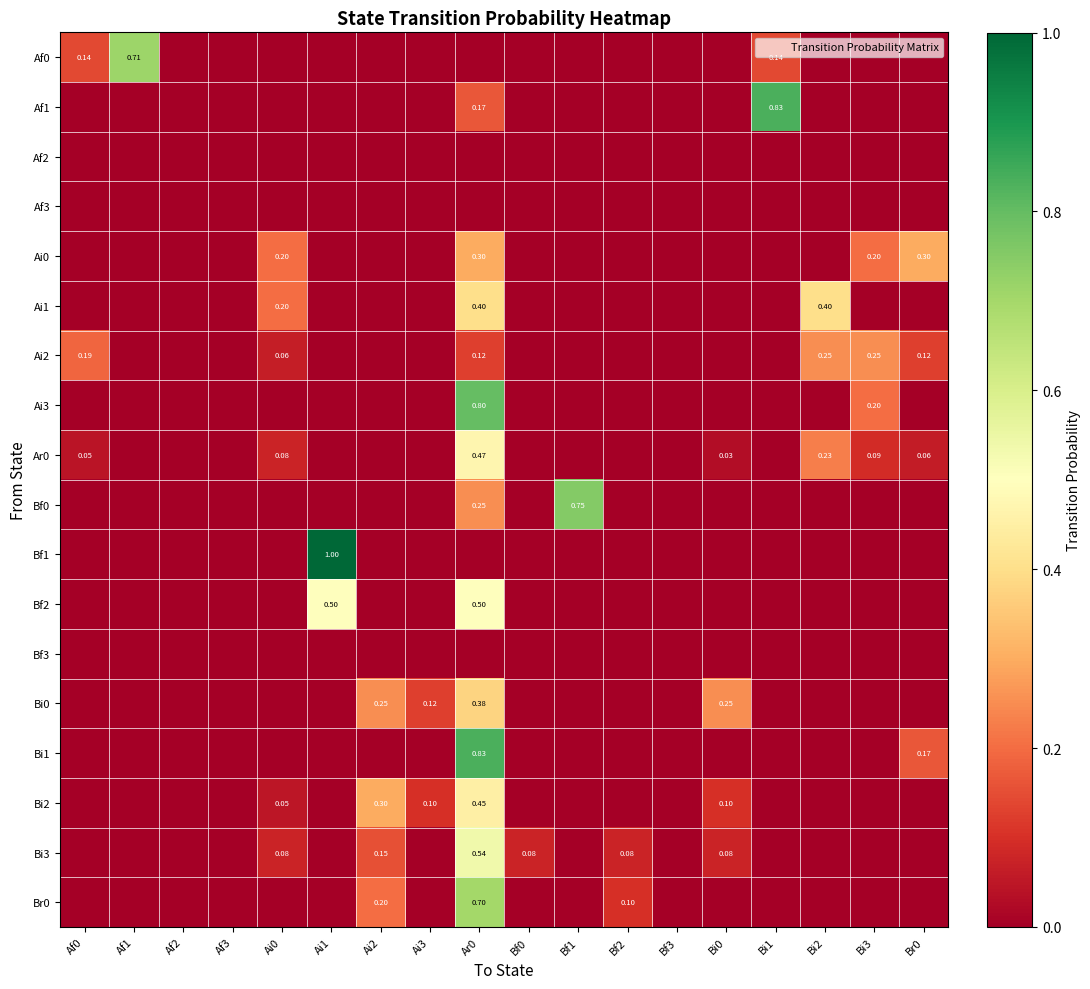

Between Af1 and Ar0, which is larger?

Af1